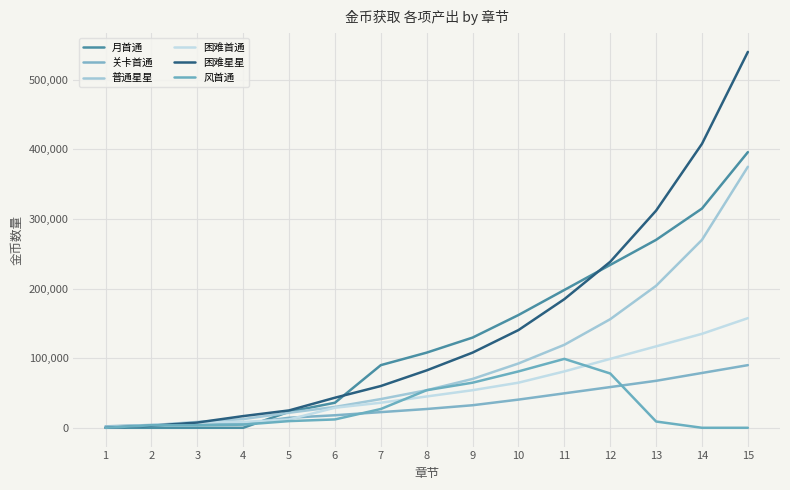

What is the total value across all series at 11?

731550